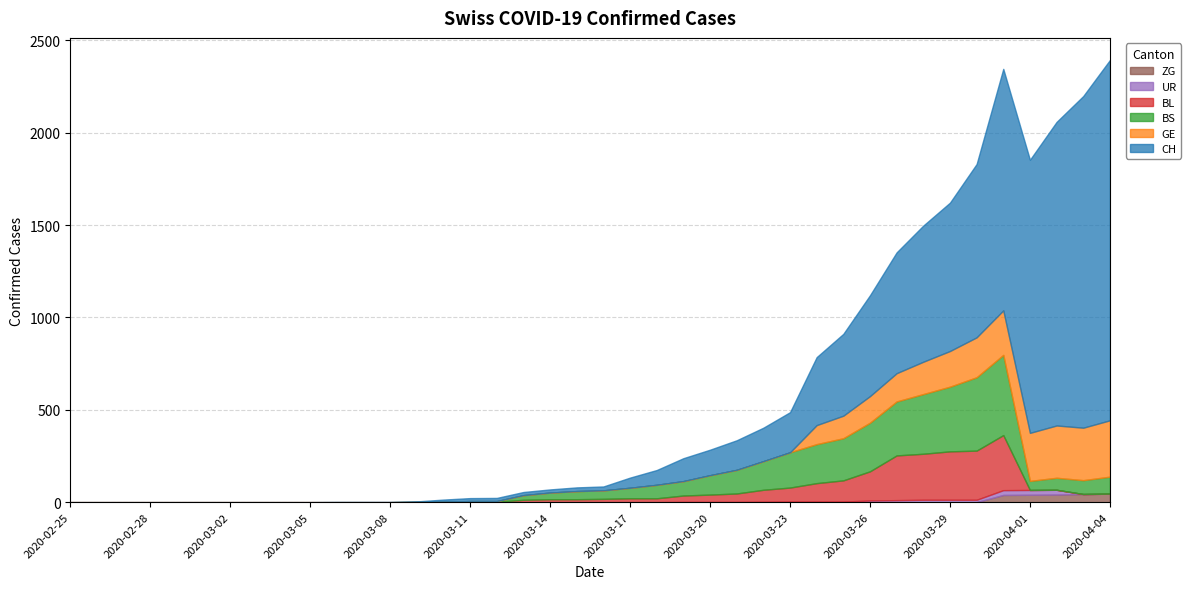

Which has a higher value, 2020-03-17 or 2020-03-07?

2020-03-17